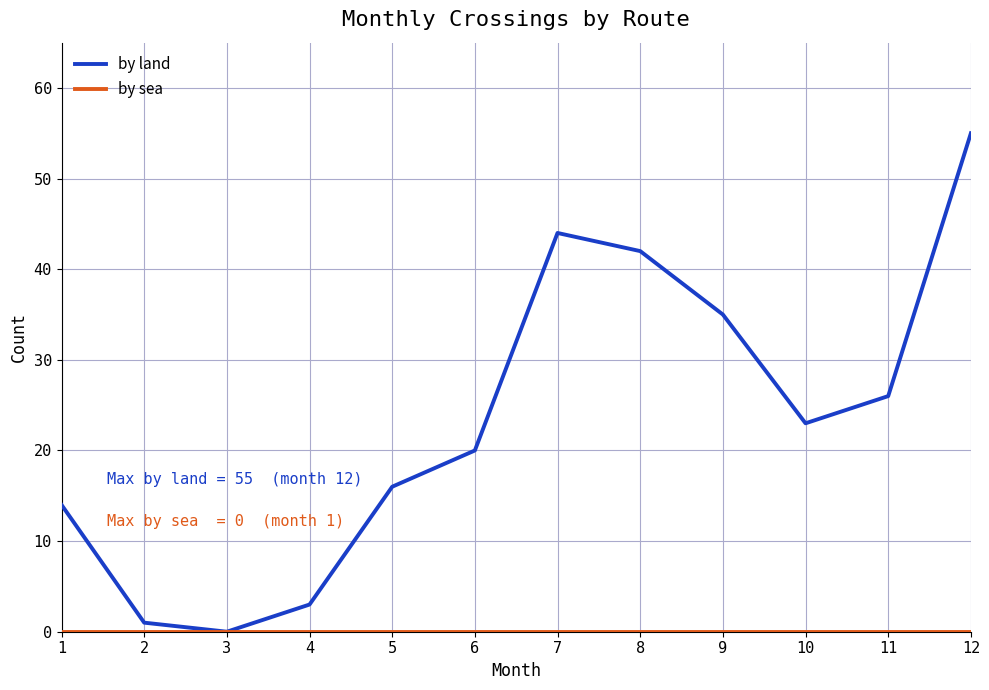

Which category has the highest value in the by land series?

12